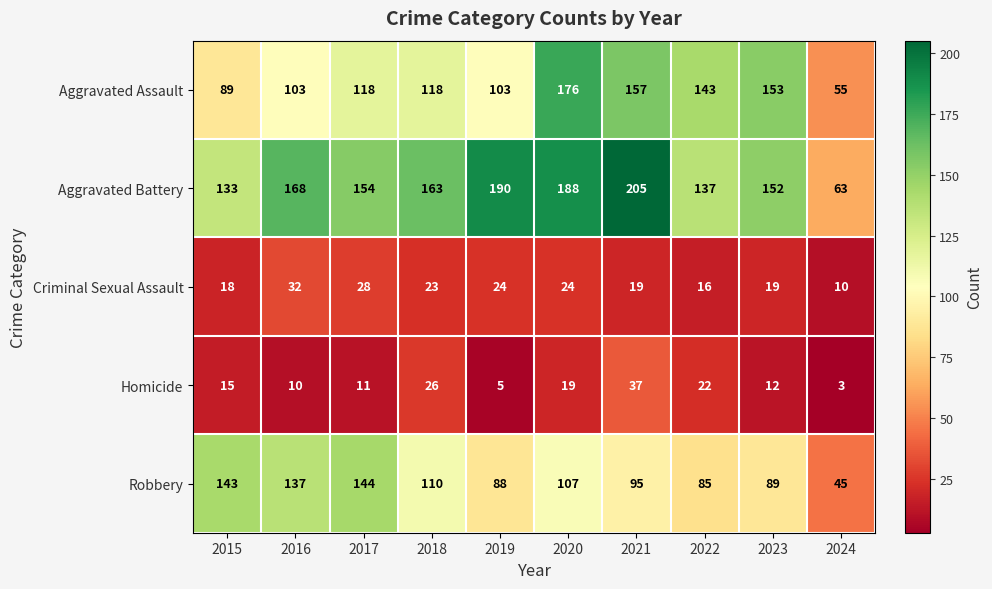

The value of Robbery at 2022 is 85. True or false?

True